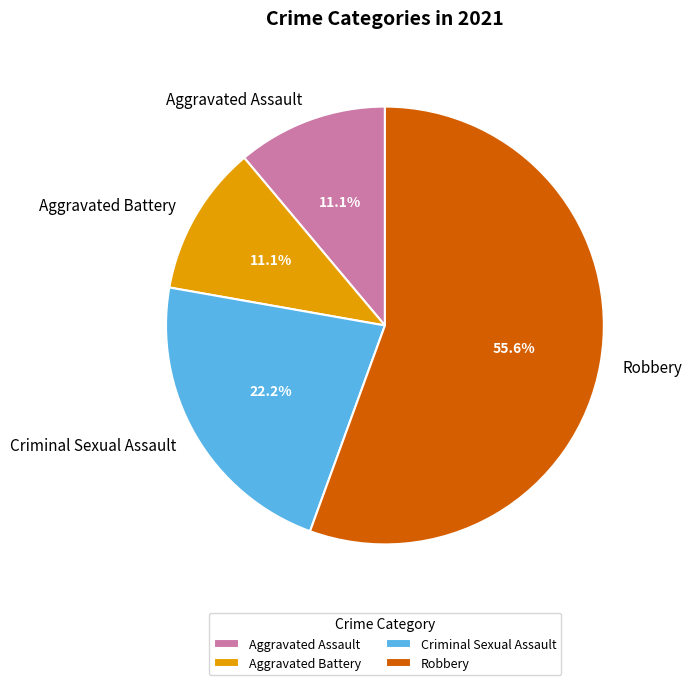

What is the largest slice in the pie chart?

Robbery